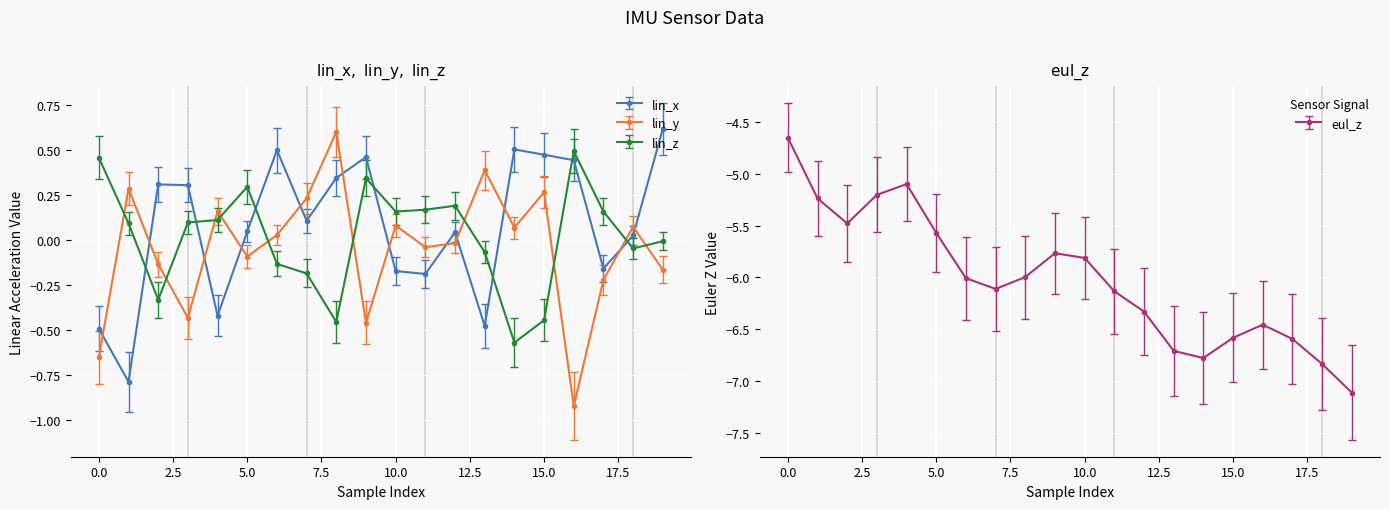

How many interior local peaks does the lin_z series have?

4